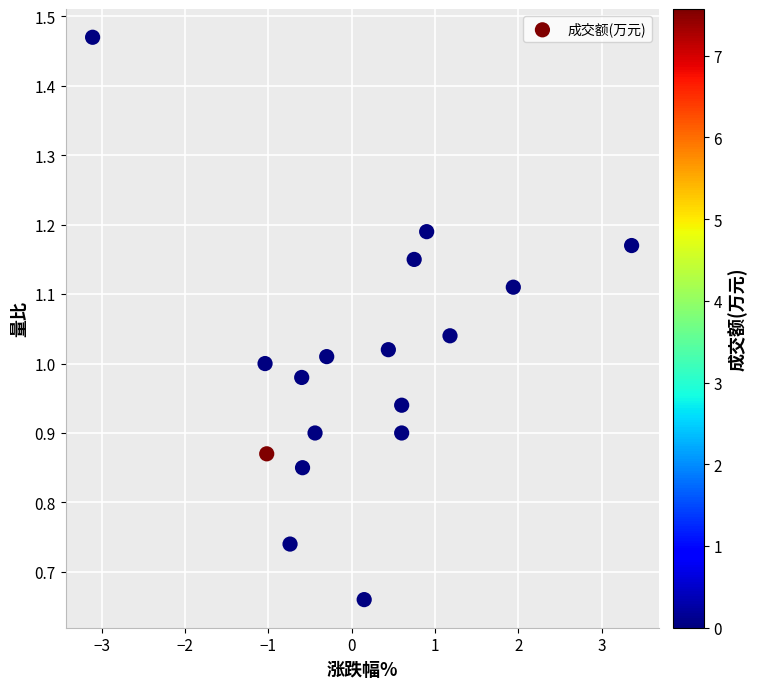

What is the range of X values (max minus min)?

6.5